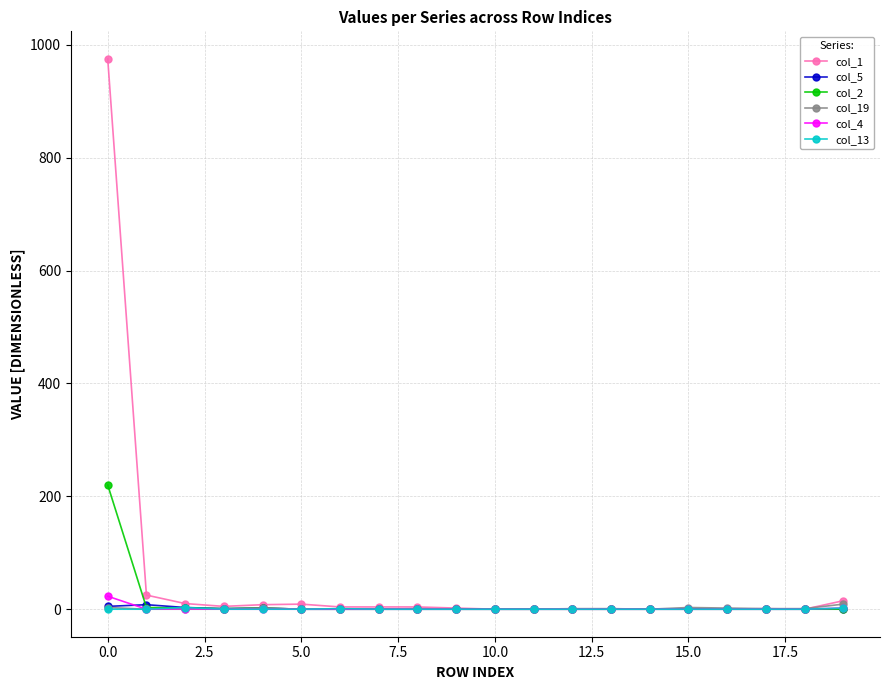

Which series has the widest spread of values?

col_1